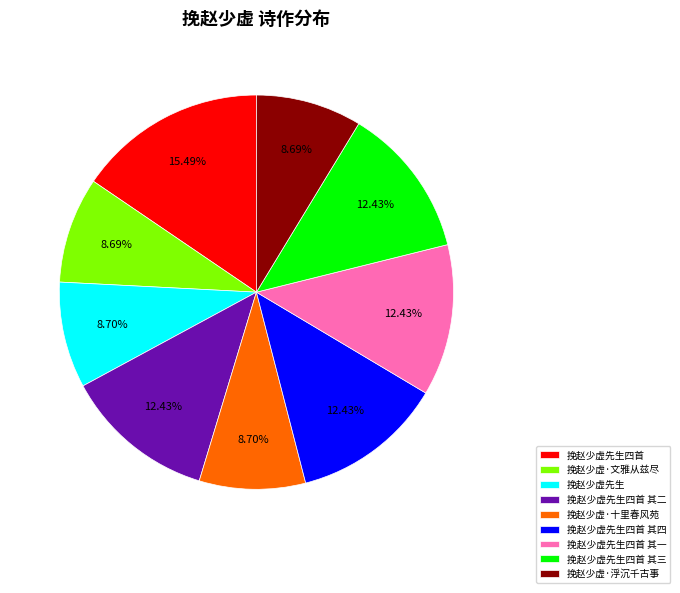

What is the largest slice in the pie chart?

挽赵少虚先生四首